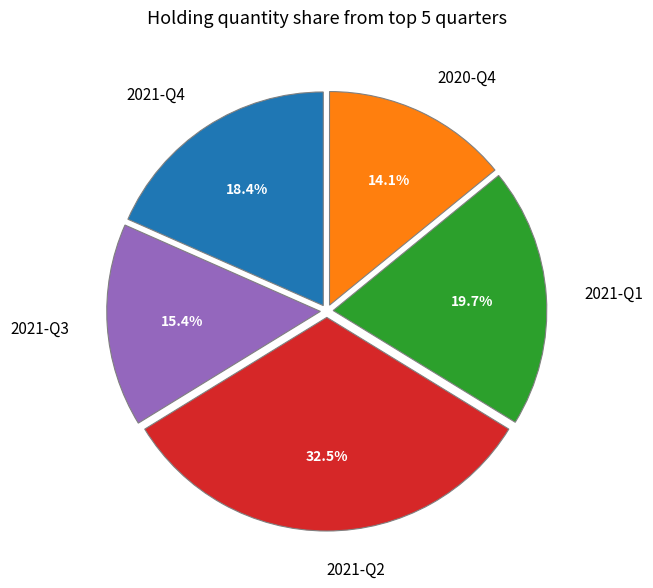

To the nearest percent, what portion does 2021-Q3 represent?

15%